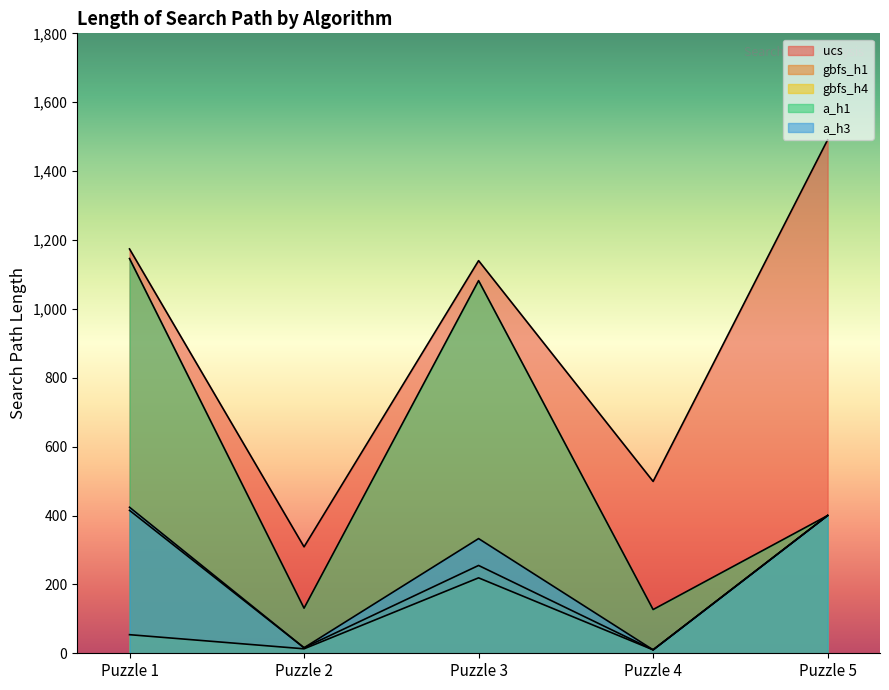

True or false: gbfs_h4 has a value of 54 at Puzzle 1.

True